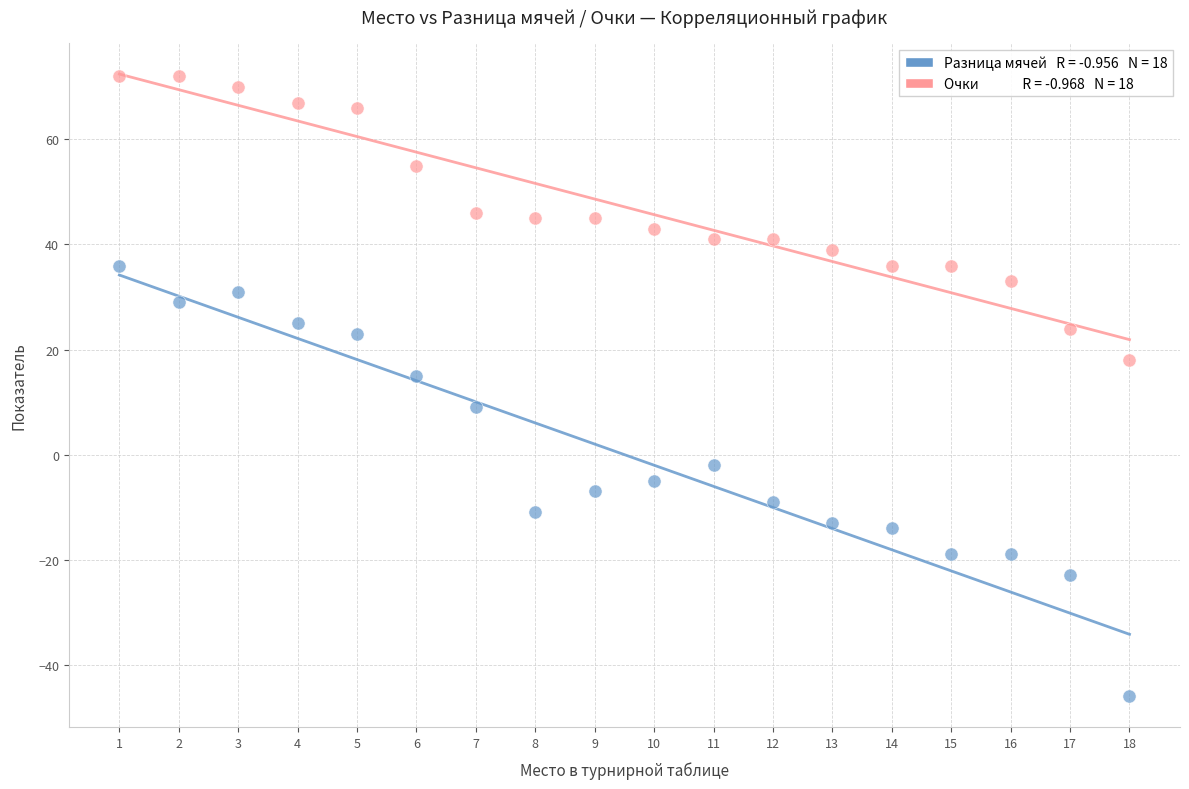

Across all data points, what is the range of X values (max minus min)?

17